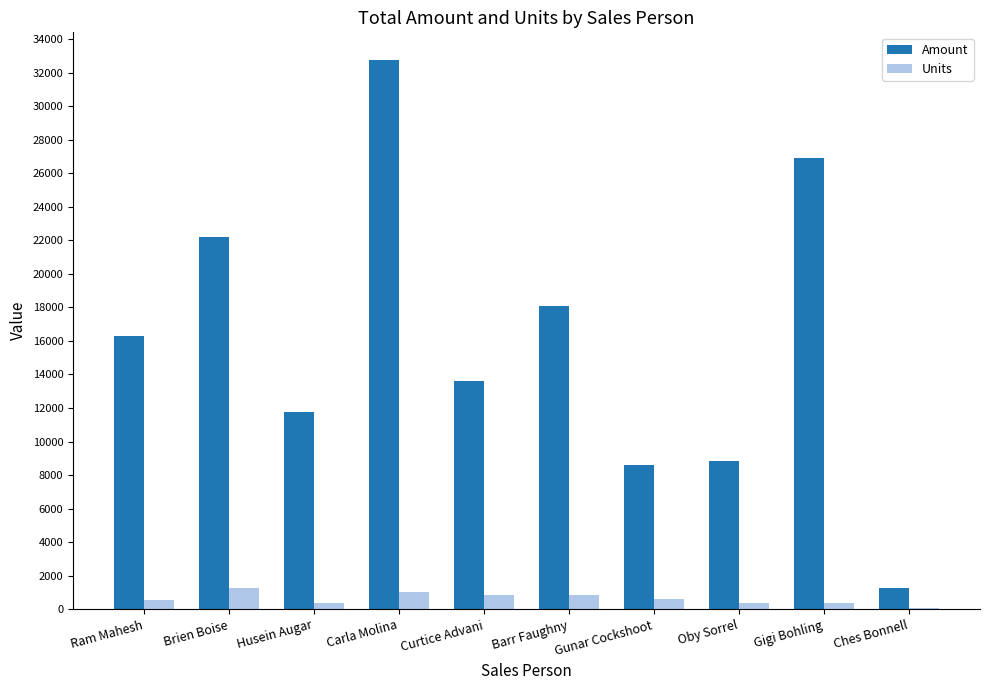

What are all the series names shown in the legend?

Amount, Units